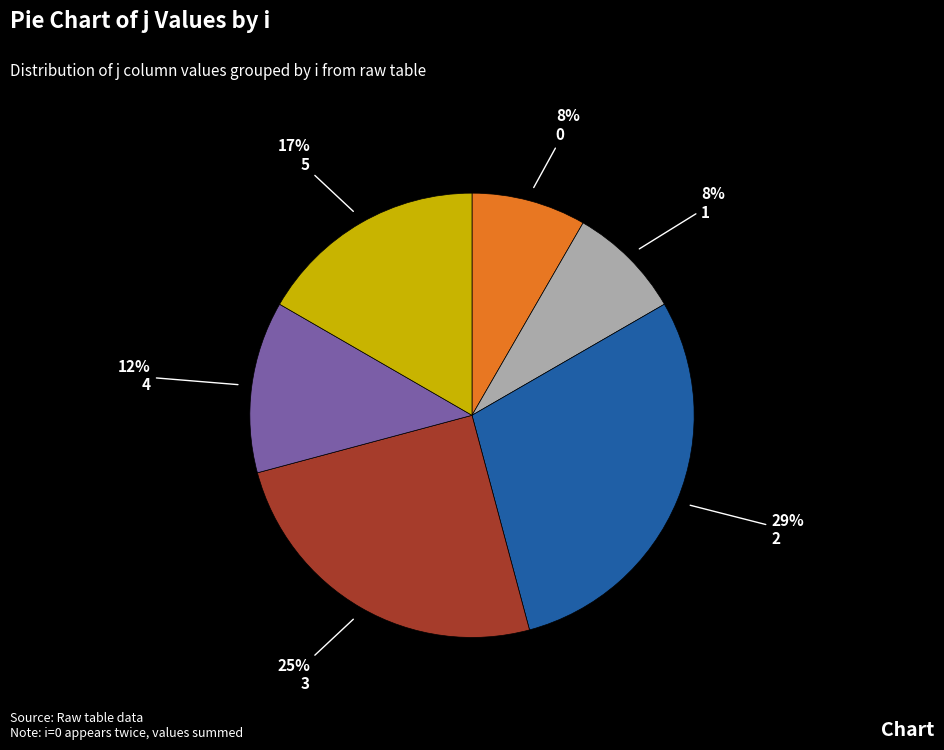

To the nearest percent, what is the difference between the largest and smallest slice percentages?

21%